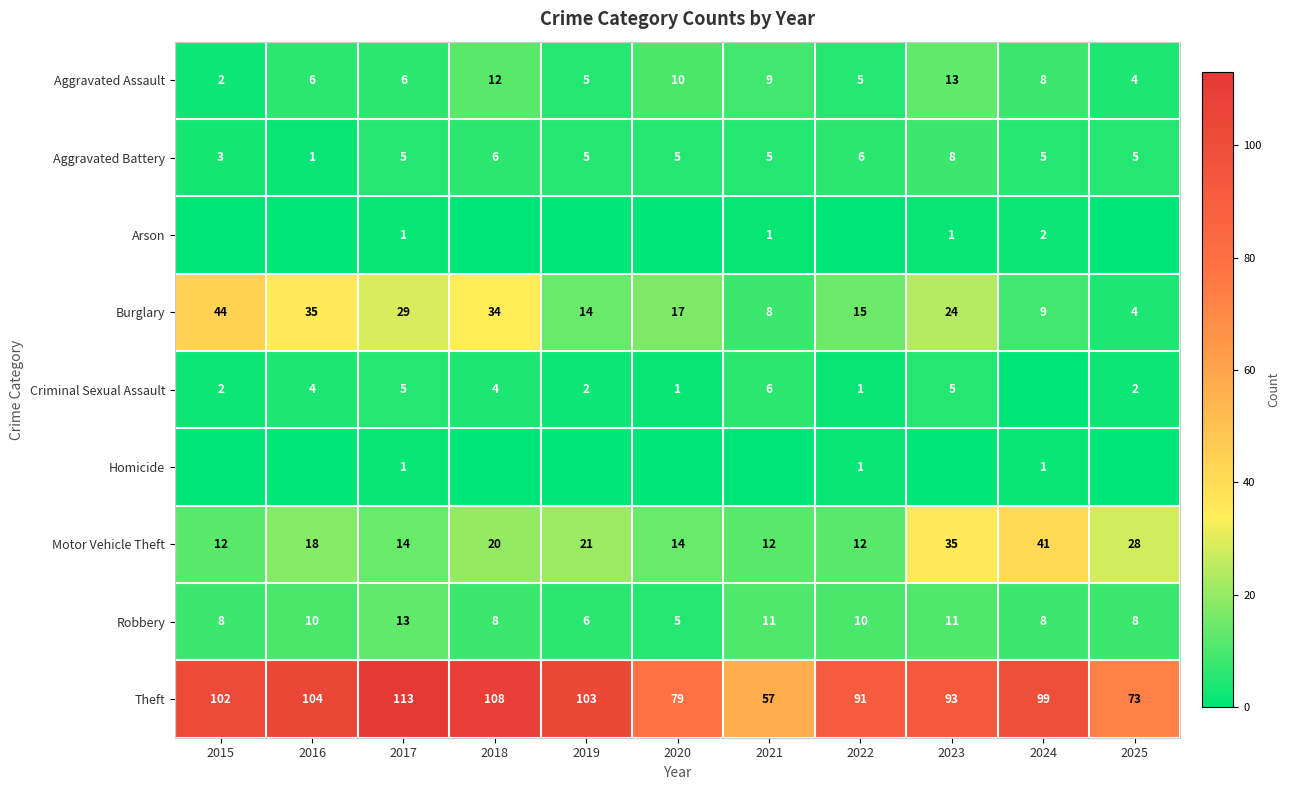

Count the Aggravated Battery values in the range 5 to 6.

8